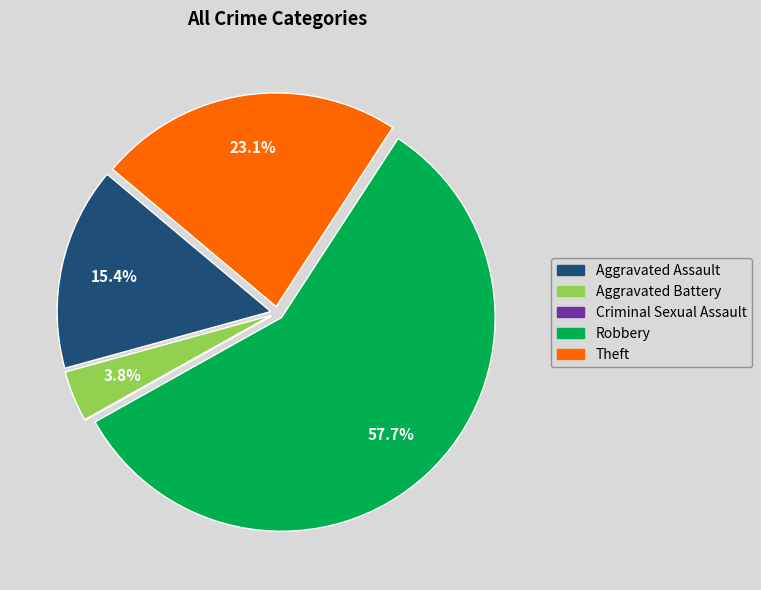

How much of the chart is everything except Aggravated Battery?

96.2%